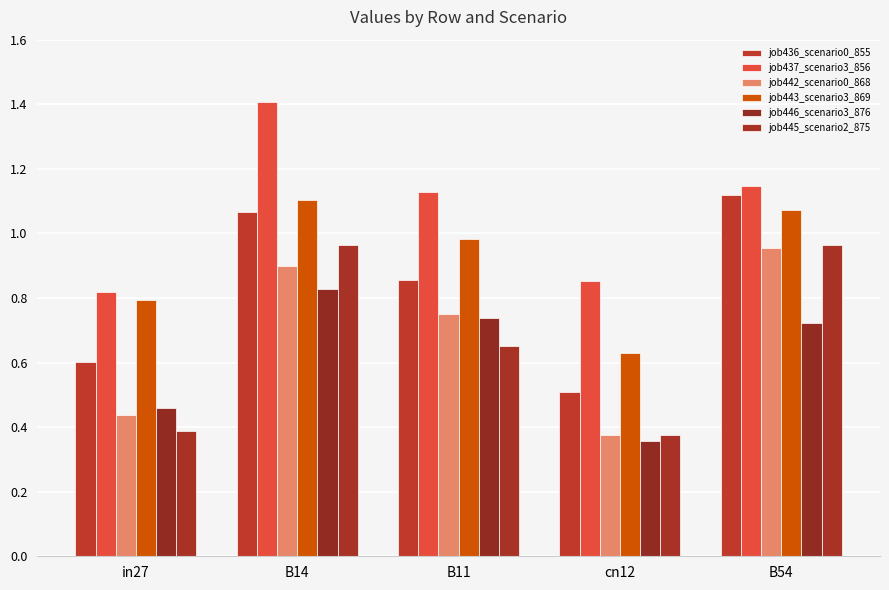

What are all the series names shown in the legend?

job436_scenario0_855, job437_scenario3_856, job442_scenario0_868, job443_scenario3_869, job446_scenario3_876, job445_scenario2_875